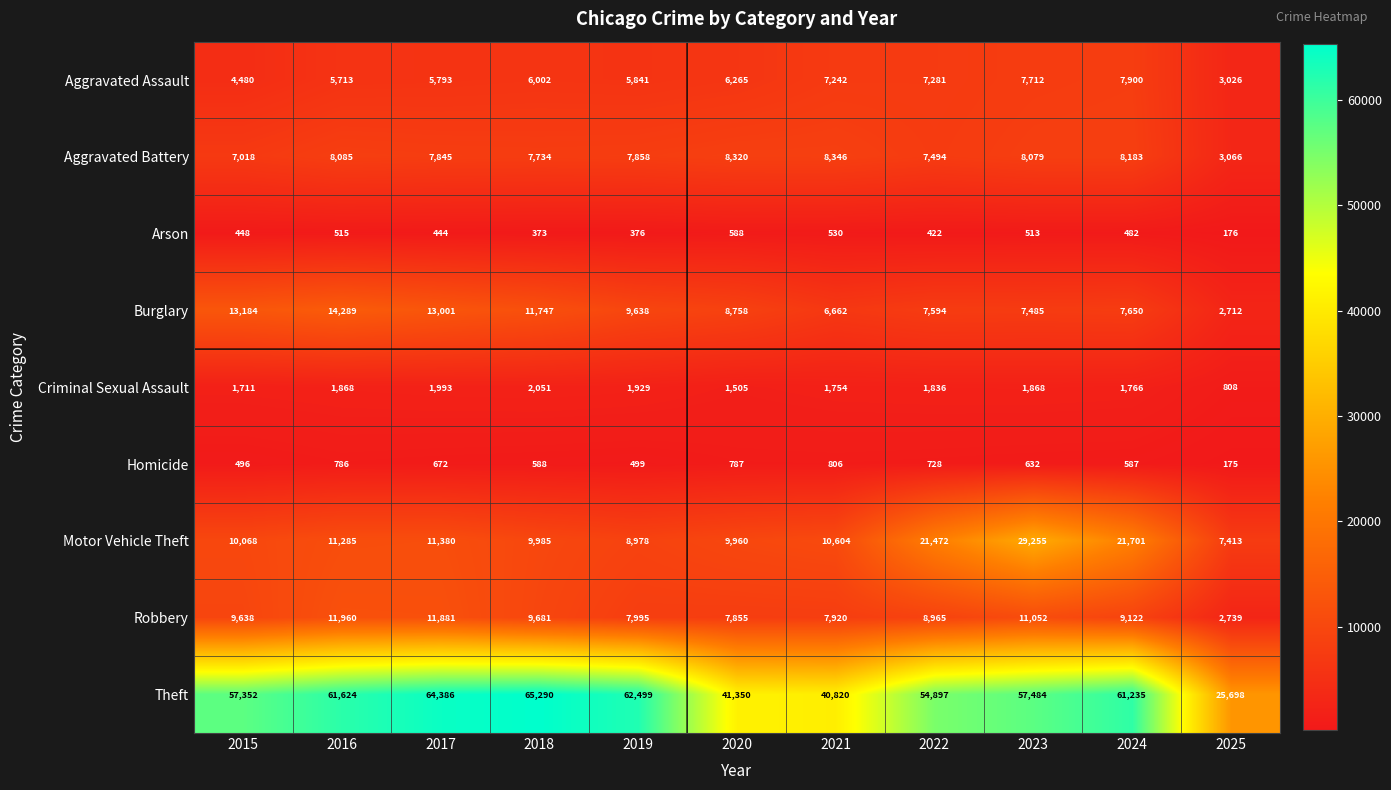

Rank the categories by Theft value from highest to lowest.

2018, 2017, 2019, 2016, 2024, 2023, 2015, 2022, 2020, 2021, 2025